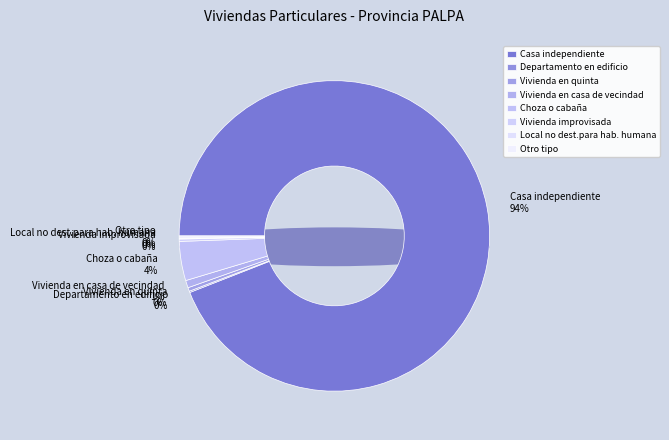

How many segments does this pie chart have?

8